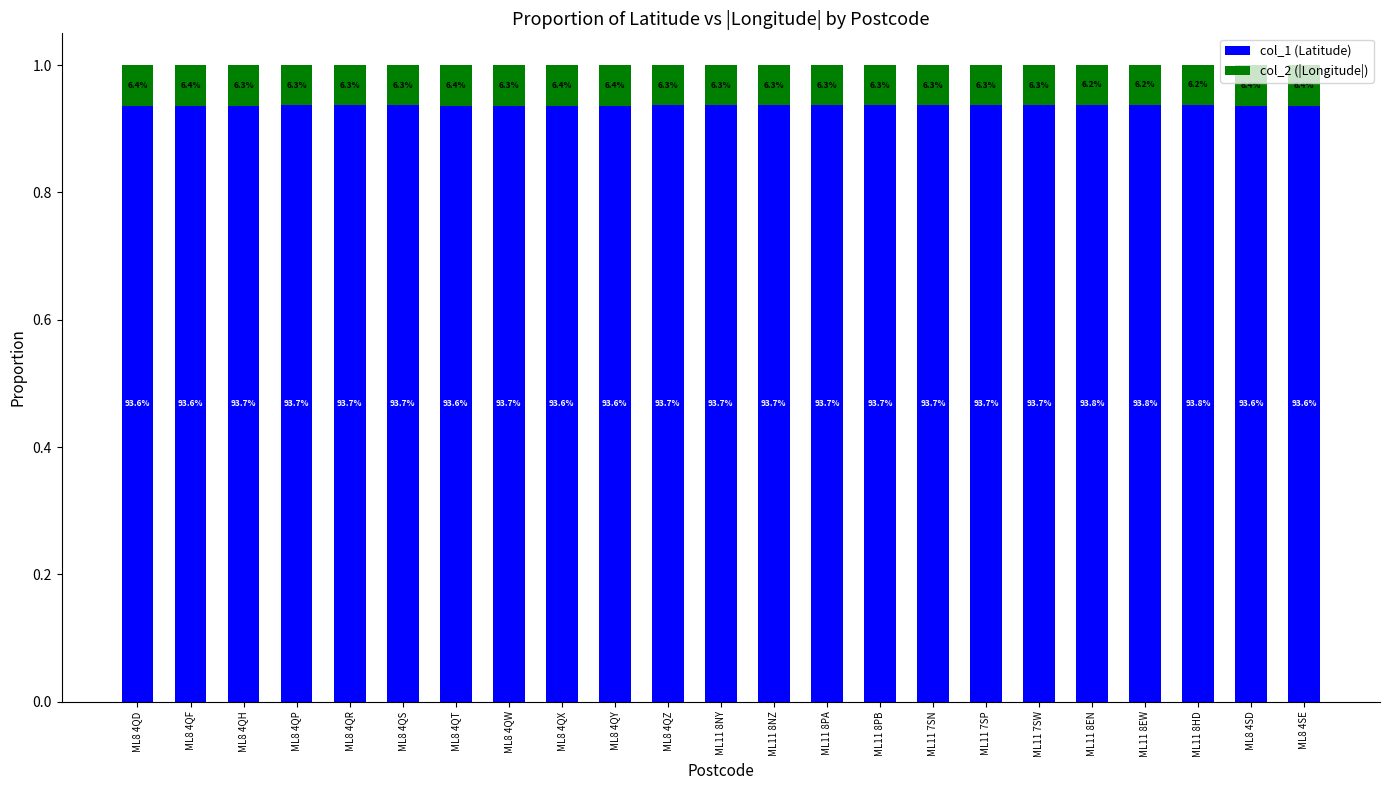

What value does the col_2 (|Longitude|) series have at ML11 7SP?

0.1